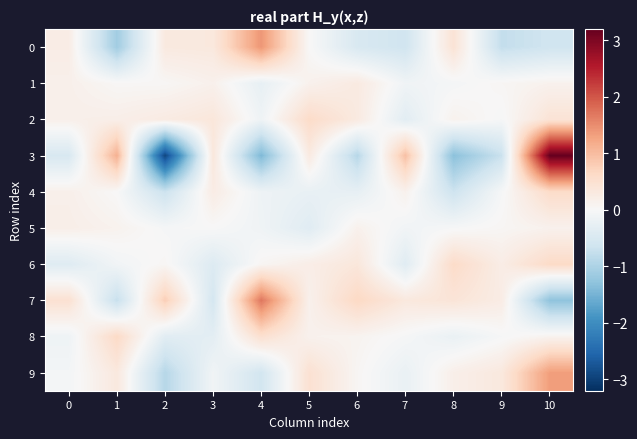

How many distinct data groups are displayed?

10